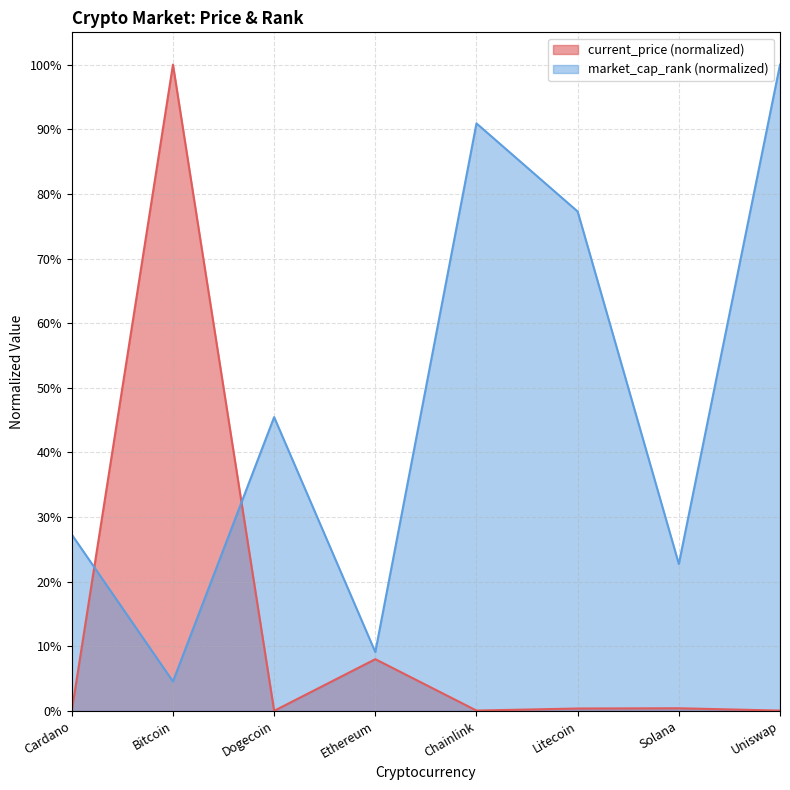

Between Solana and Bitcoin, which is larger?

Bitcoin